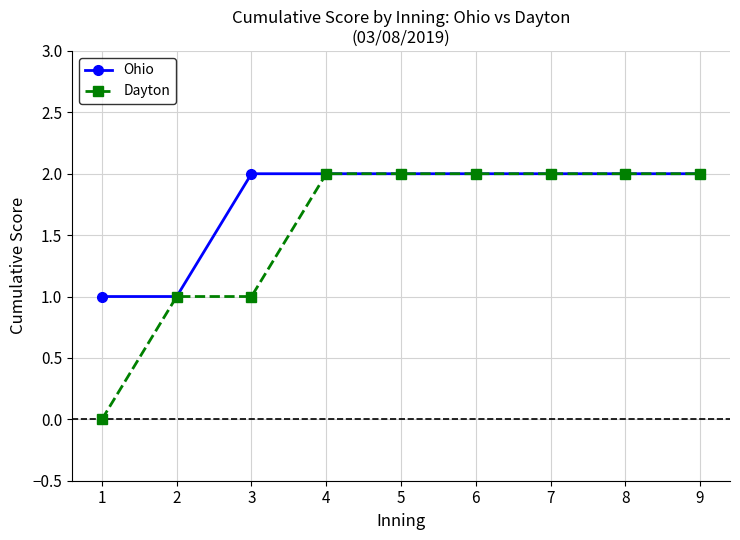

List the series in order of their overall mean, highest first.

Ohio, Dayton